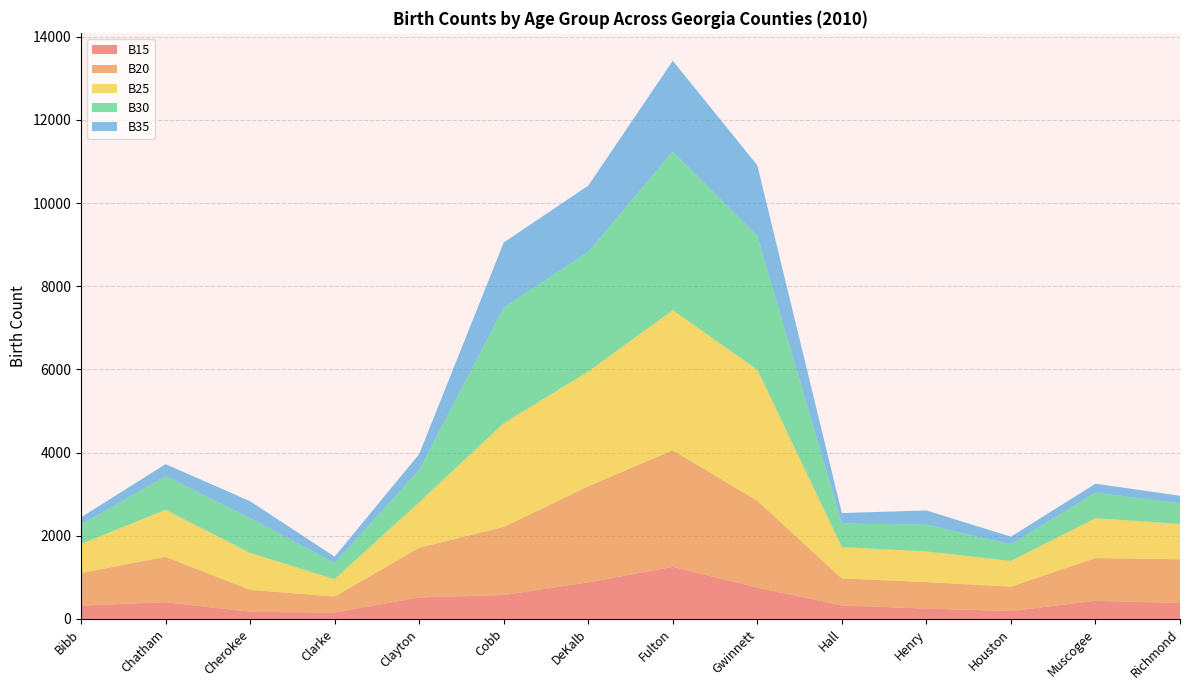

Reading right to left, extract all data points from this chart.

B15: Richmond=381	Muscogee=436	Houston=190	Henry=248	Hall=324	Gwinnett=752	Fulton=1252	DeKalb=879	Cobb=574	Clayton=517	Clarke=152	Cherokee=171	Chatham=403	Bibb=319
B20: Richmond=1054	Muscogee=1028	Houston=586	Henry=638	Hall=649	Gwinnett=2089	Fulton=2804	DeKalb=2310	Cobb=1639	Clayton=1194	Clarke=387	Cherokee=528	Chatham=1091	Bibb=785
B25: Richmond=849	Muscogee=958	Houston=617	Henry=736	Hall=755	Gwinnett=3151	Fulton=3367	DeKalb=2760	Cobb=2492	Clayton=1095	Clarke=417	Cherokee=889	Chatham=1130	Bibb=697
B30: Richmond=495	Muscogee=614	Houston=400	Henry=645	Hall=569	Gwinnett=3220	Fulton=3817	DeKalb=2877	Cobb=2782	Clayton=775	Clarke=390	Cherokee=838	Chatham=806	Bibb=468
B35: Richmond=183	Muscogee=217	Houston=185	Henry=342	Hall=249	Gwinnett=1697	Fulton=2183	DeKalb=1594	Cobb=1565	Clayton=384	Clarke=152	Cherokee=405	Chatham=293	Bibb=174